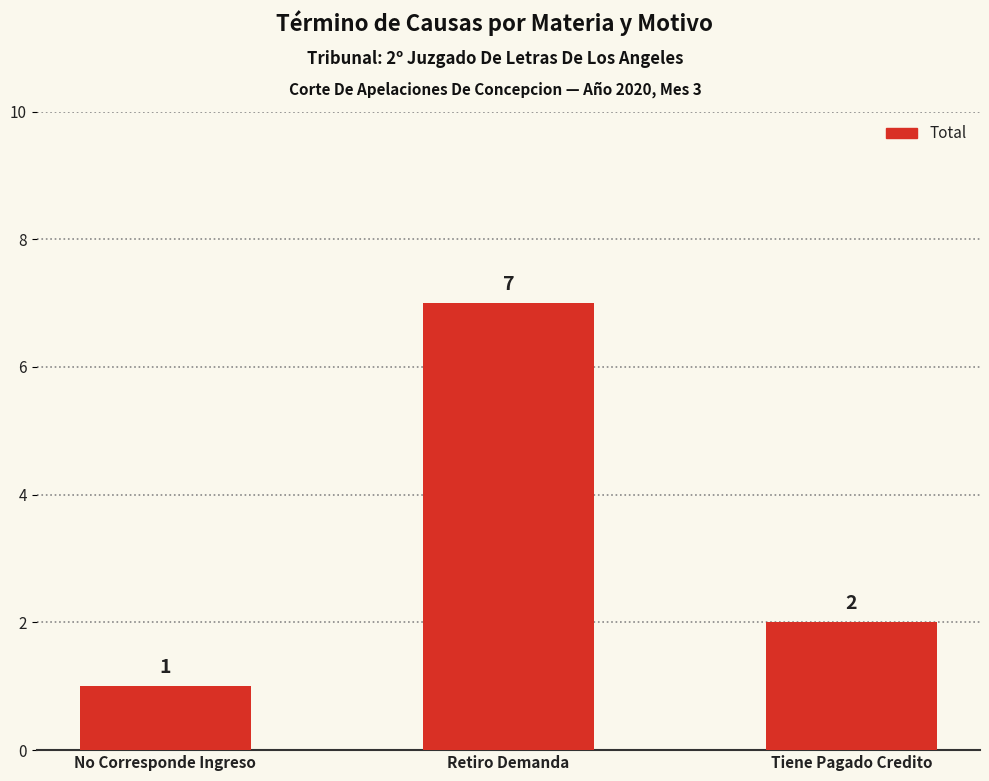

How many bars are there in total?

3